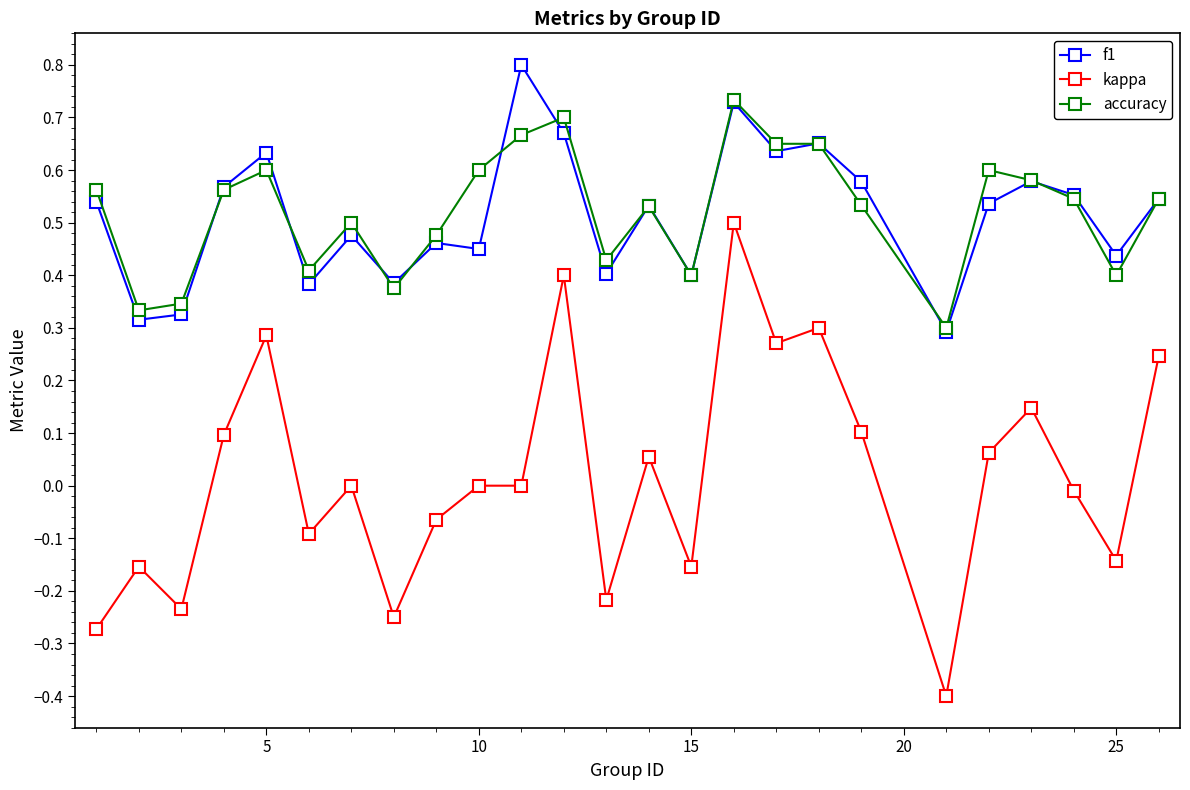

How many lines are shown in the chart?

3